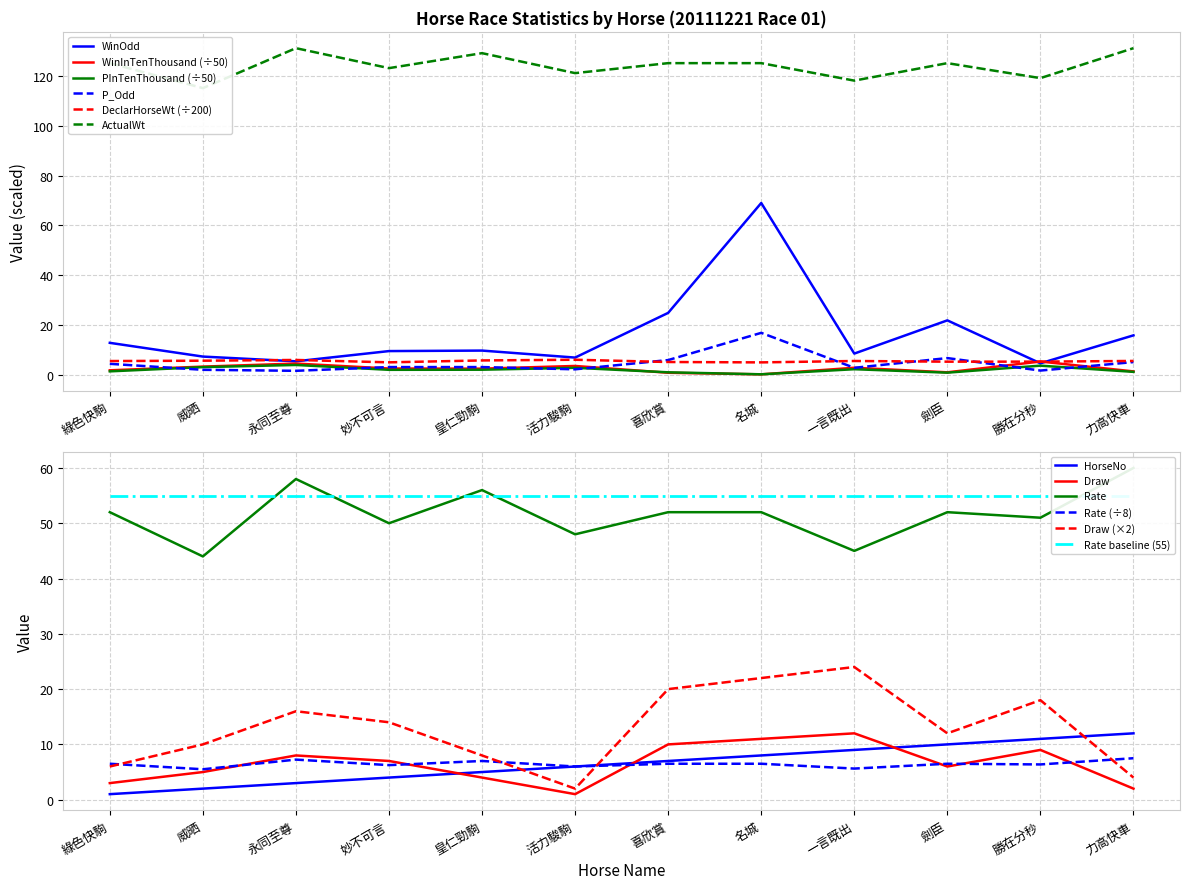

Is the value of DeclarHorseWt (÷200) at 皇仁勁駒 greater than the value of WinOdd at 名城?

No